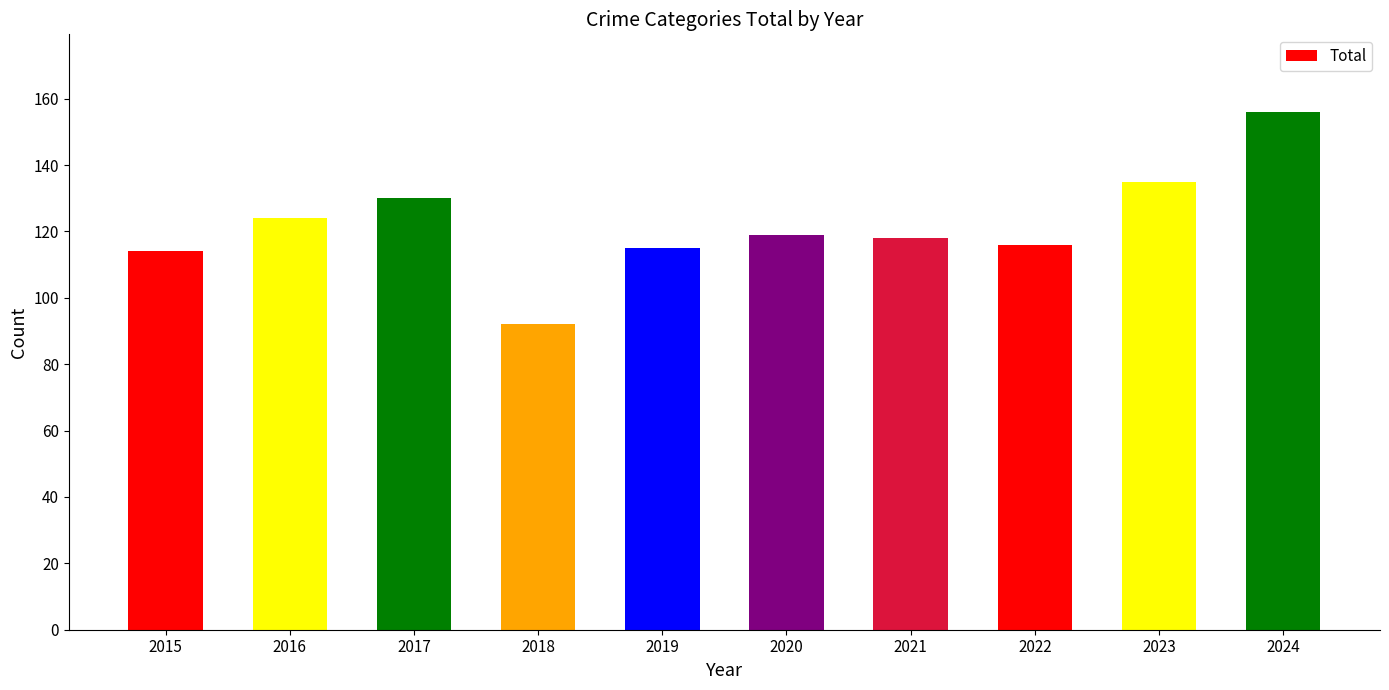

What value does the data have at 2021, to the nearest 10?

120